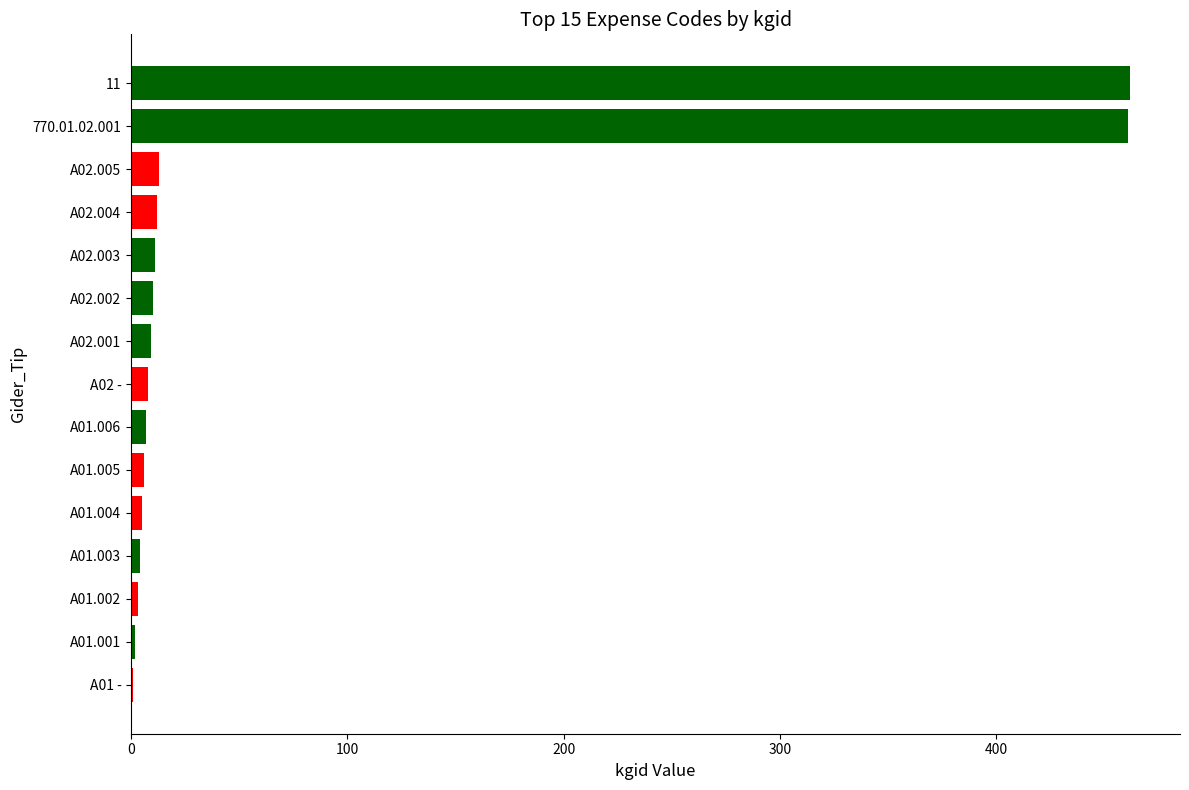

What is the sum of all values?

1014